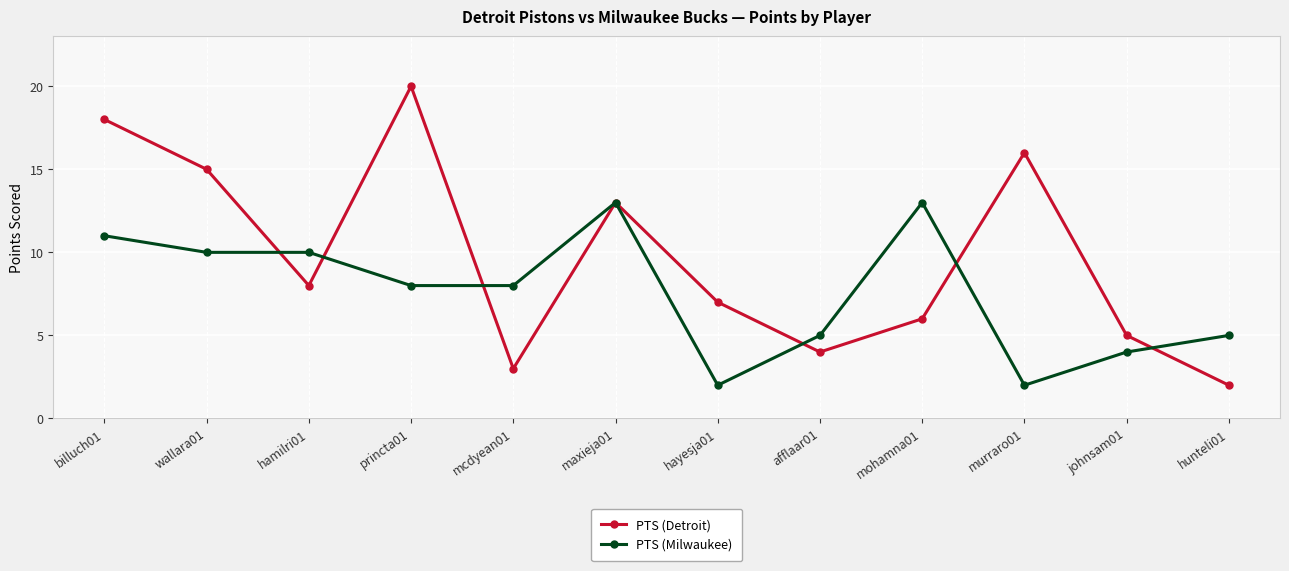

What are all the series names shown in the legend?

PTS (Detroit), PTS (Milwaukee)